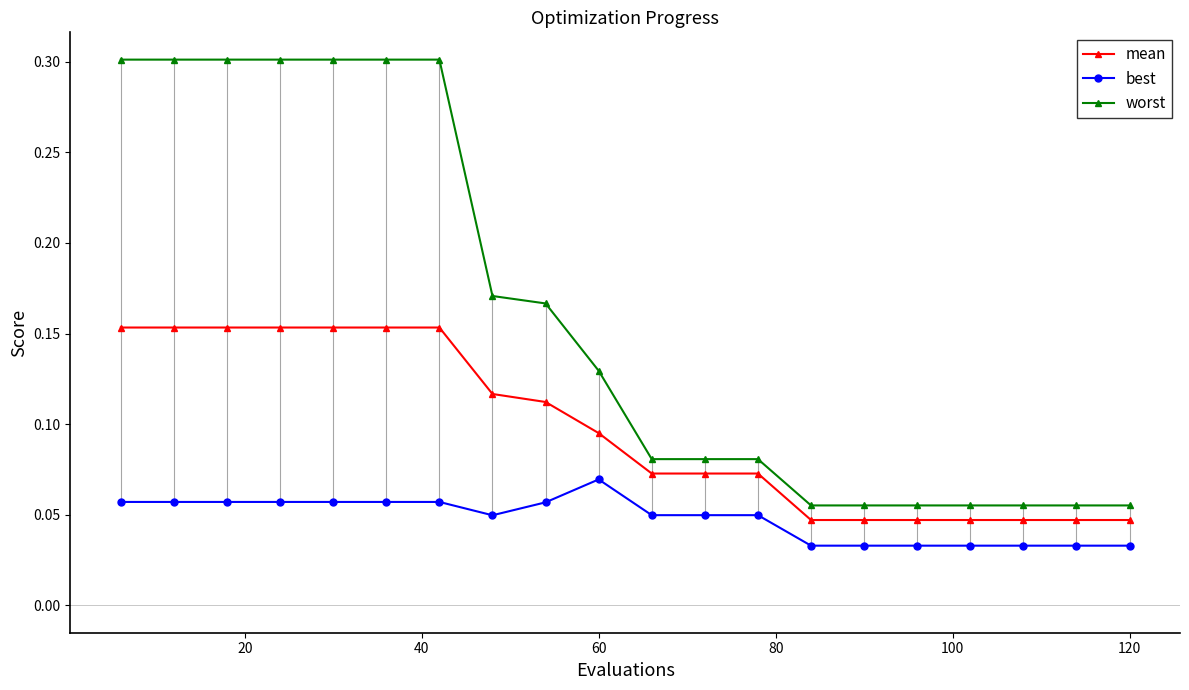

Which series has the largest range (max minus min)?

worst